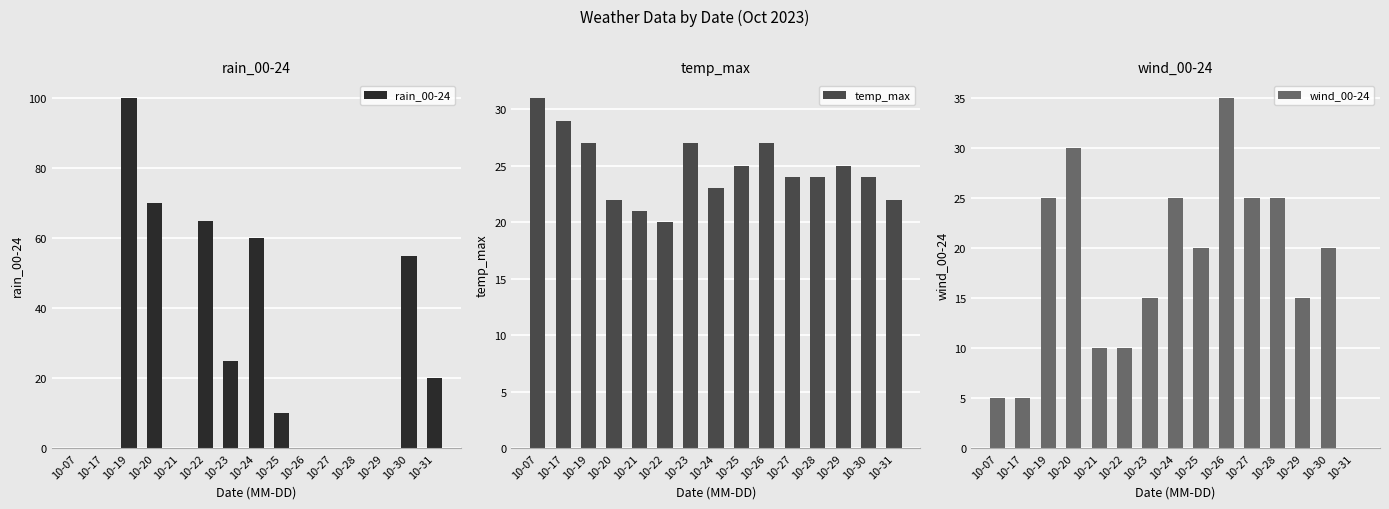

Count the wind_00-24 values in the range 10 to 25.

10